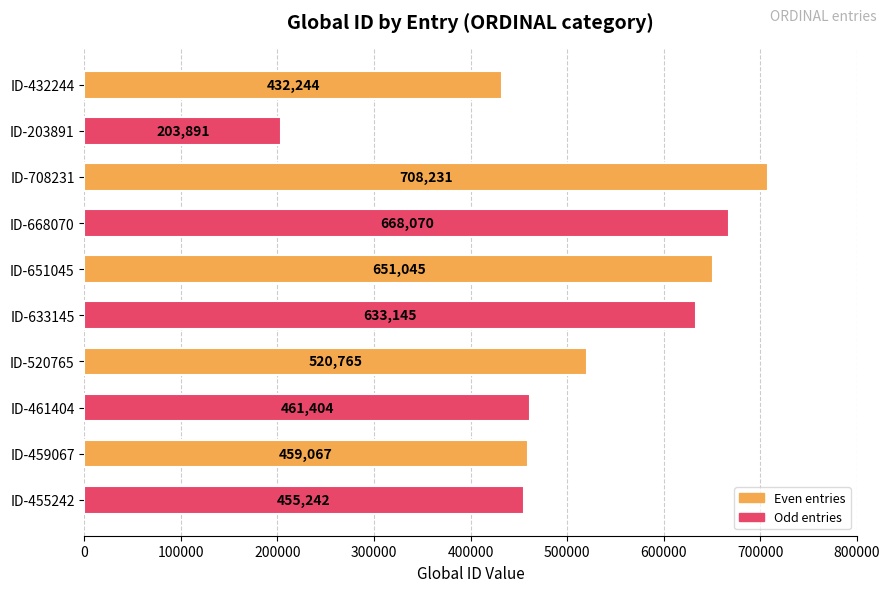

What is the label of the 7th bar from the top?

ID-520765